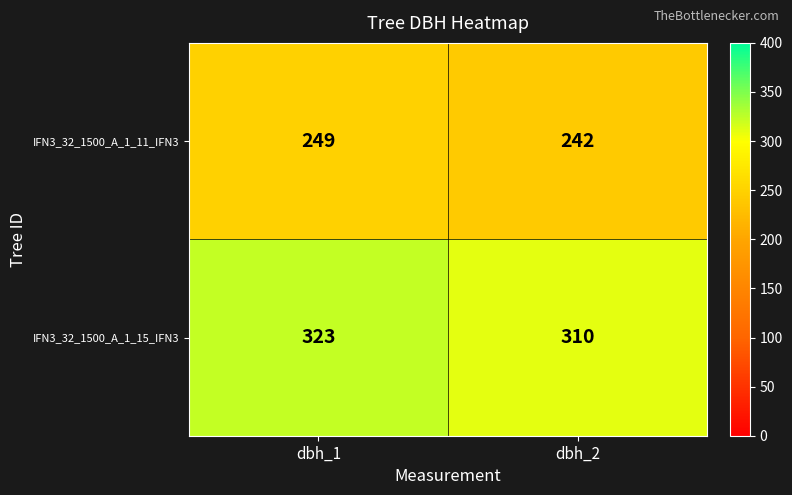

Which series has the largest total across all categories?

IFN3_32_1500_A_1_15_IFN3